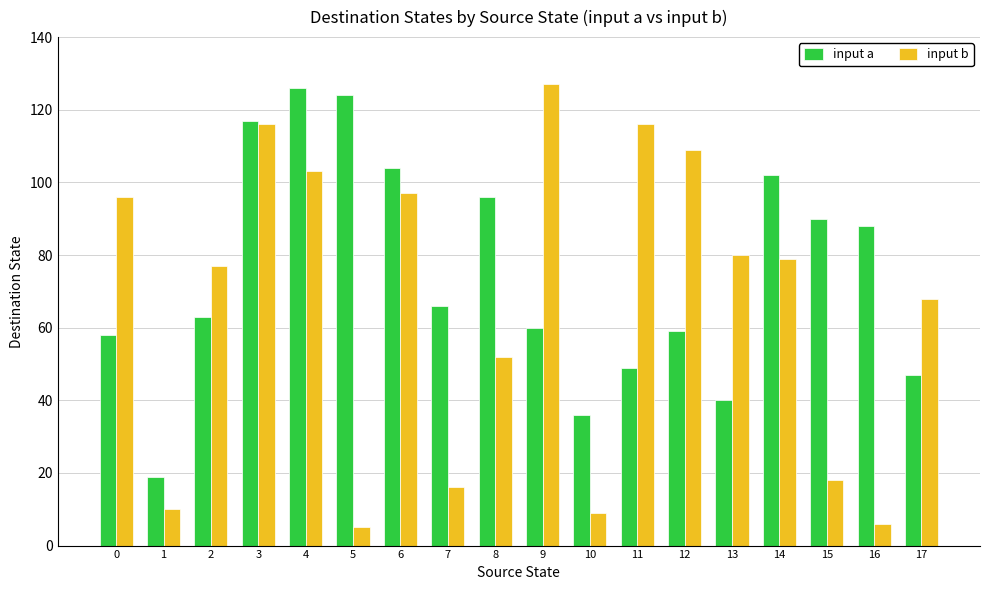

At how many categories does at least one series exceed 100?

8